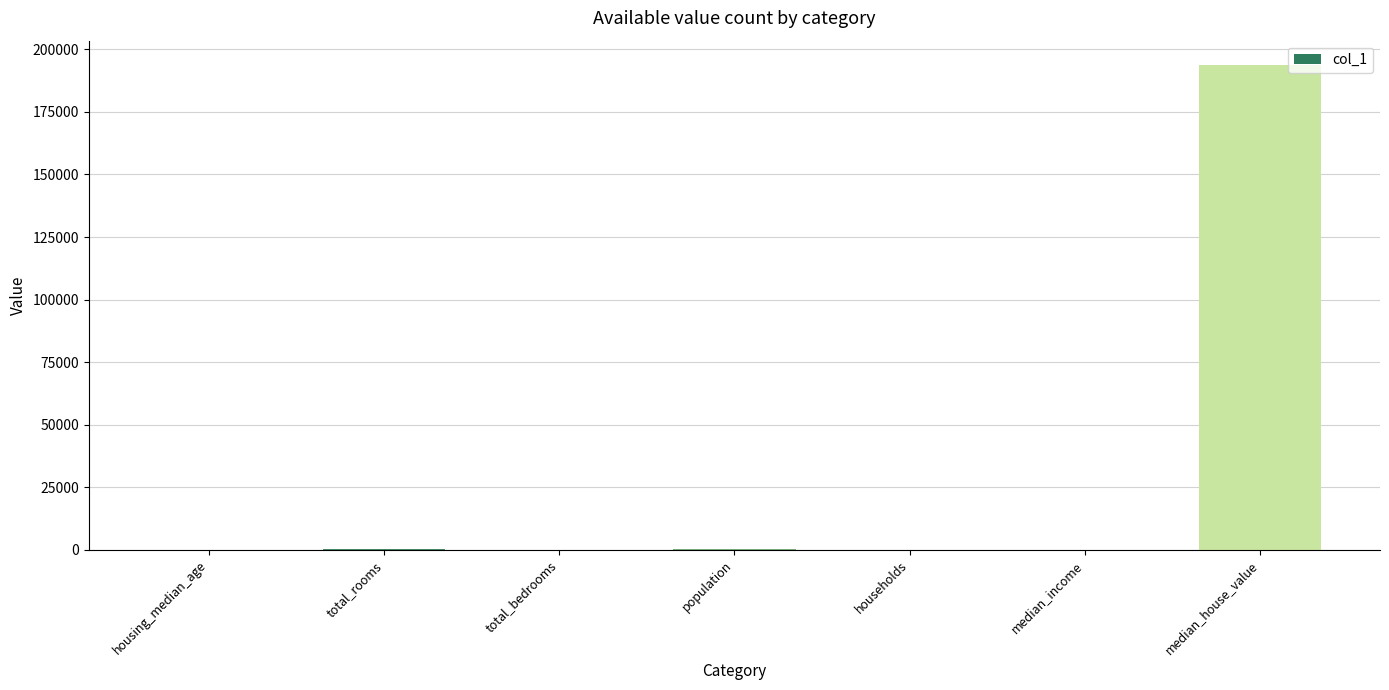

Which label corresponds to the largest value in the chart?

median_house_value